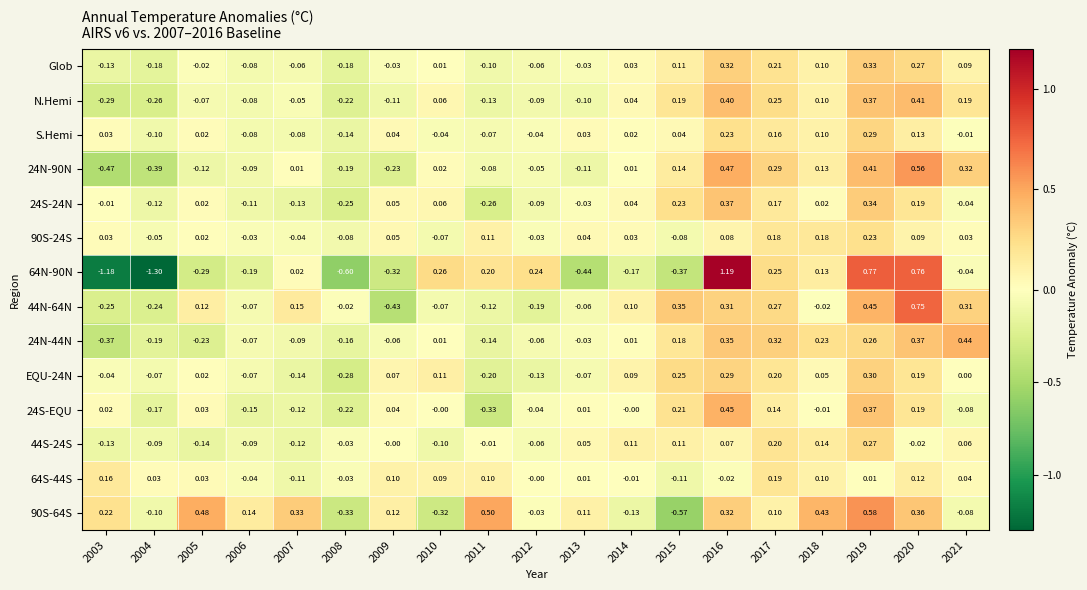

How many data points in S.Hemi are above 0?

11